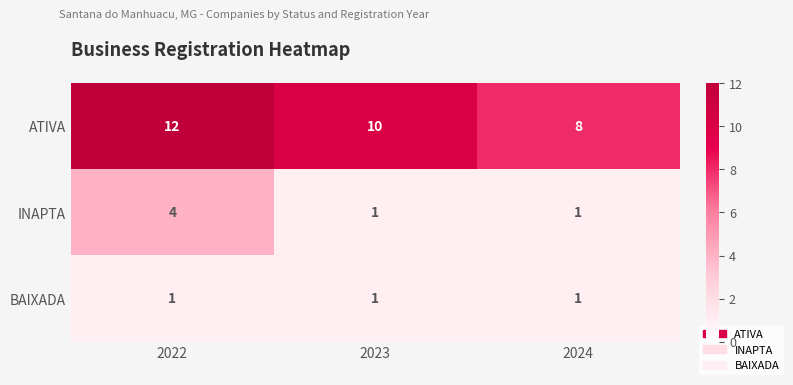

At 2022, list the series in order from smallest to largest.

BAIXADA, INAPTA, ATIVA